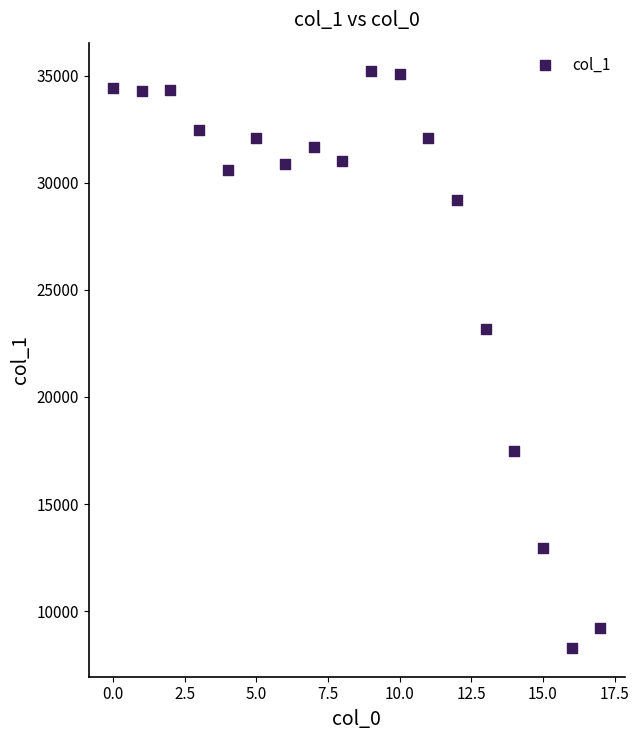

What is the range of Y values (max minus min)?

26922